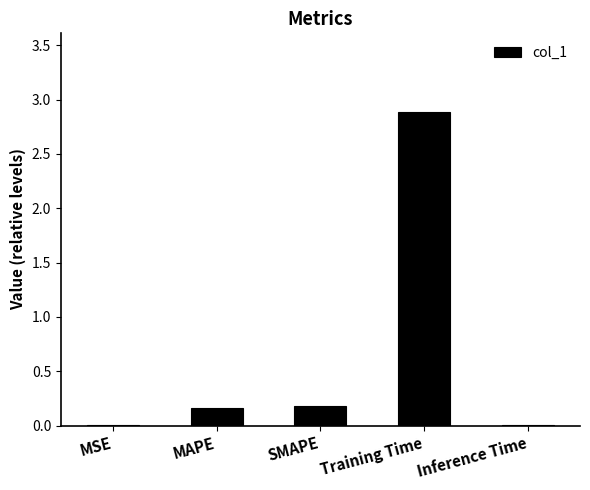

What is the sum of all values?

3.3